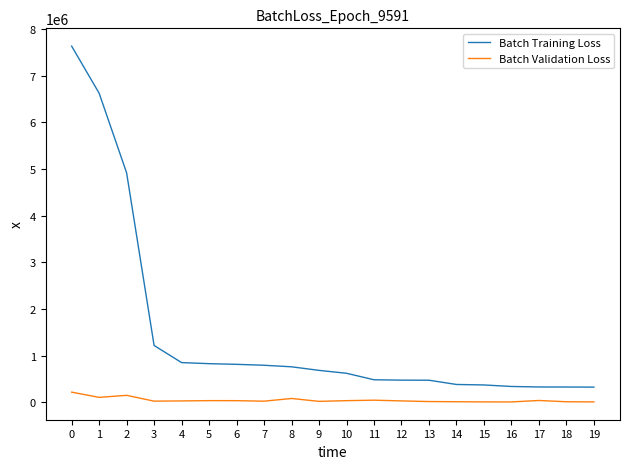

What is the maximum value shown in the chart?

7631461